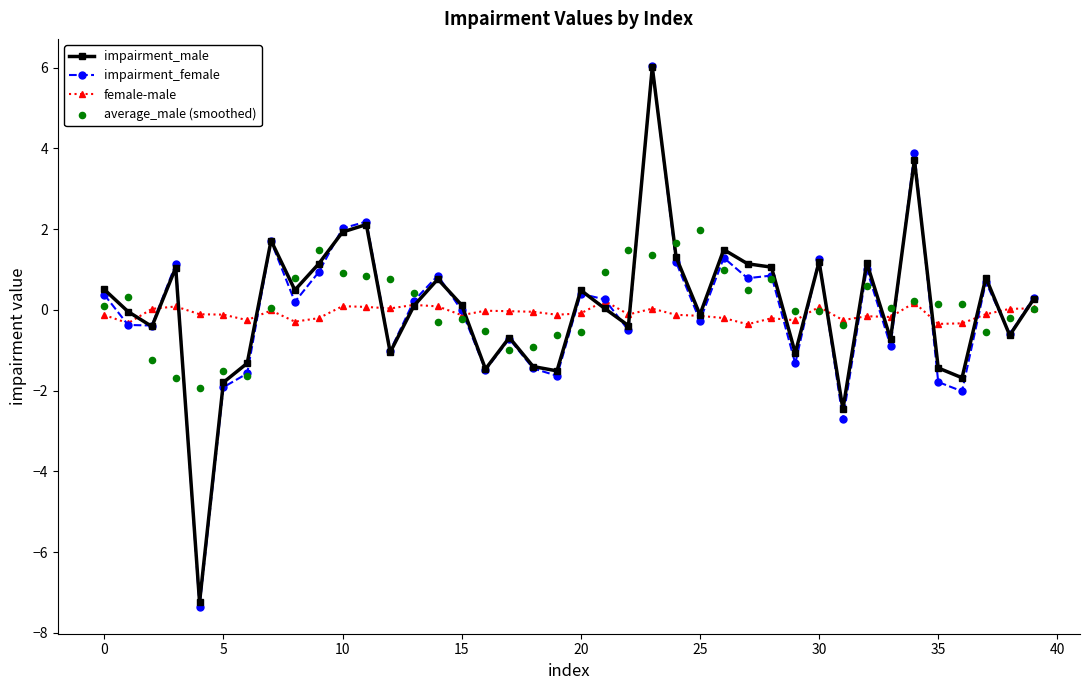

Which series has the largest Y range (max minus min)?

impairment_female